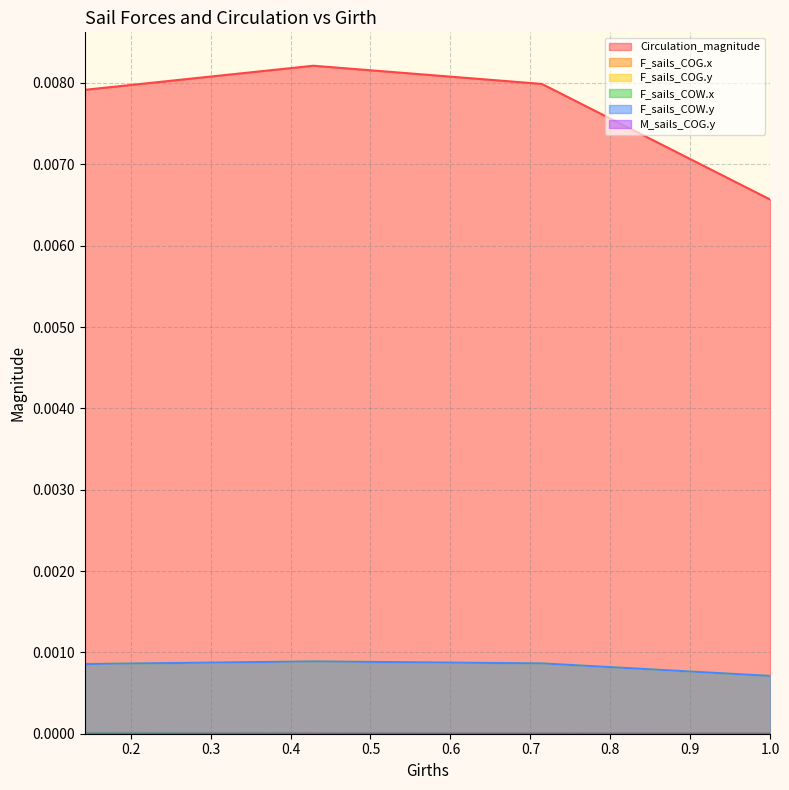

Which series has the largest total across all categories?

Circulation_magnitude